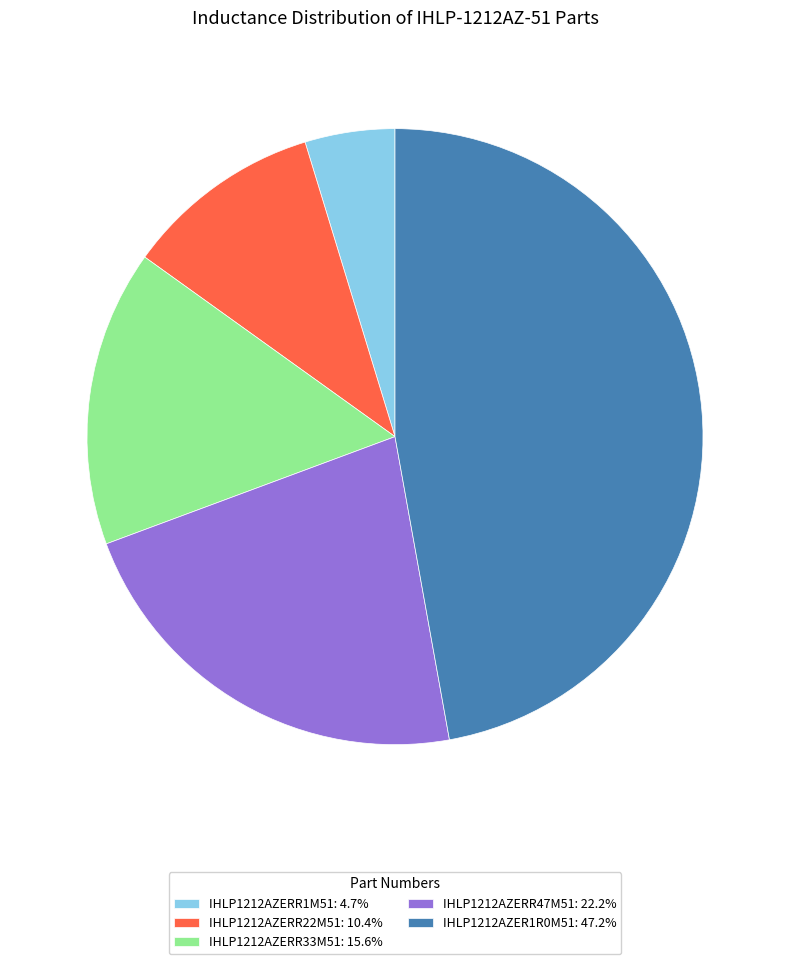

What is the ratio of the value at IHLP1212AZERR33M51: 15.6% to the value at IHLP1212AZER1R0M51: 47.2%?

0.3